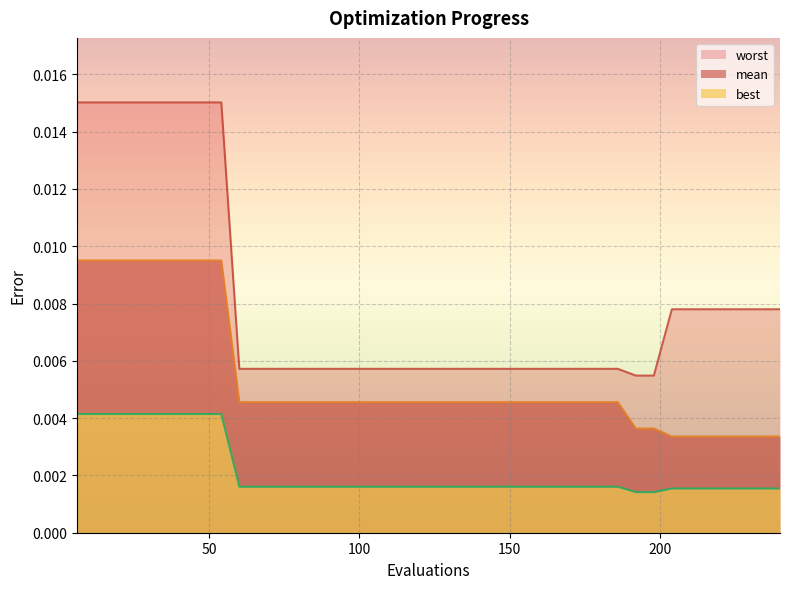

How many lines are shown in the chart?

3